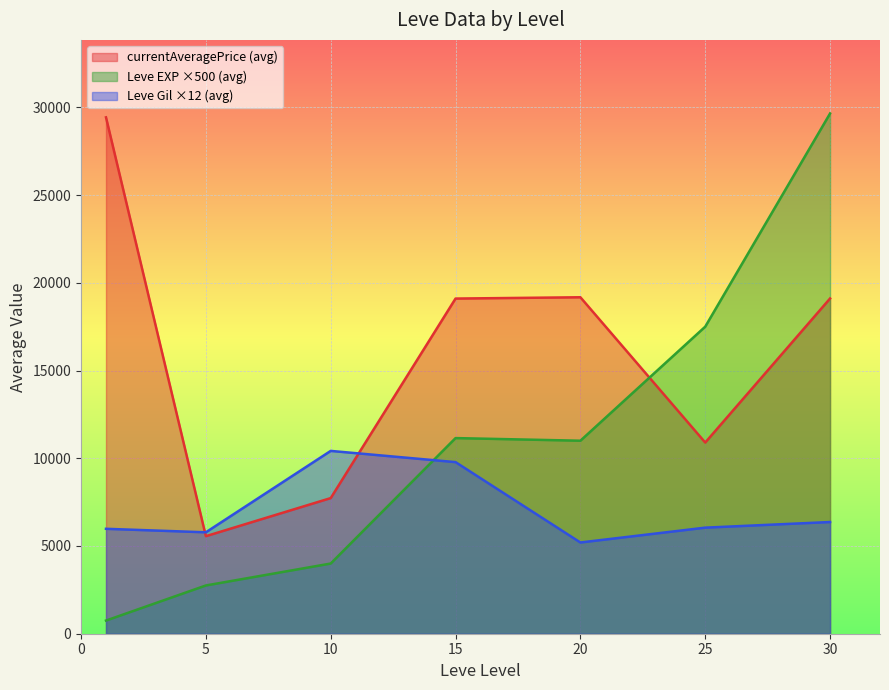

Between which two adjacent categories do currentAveragePrice (avg) and Leve EXP ×500 (avg) first intersect?

20 and 25